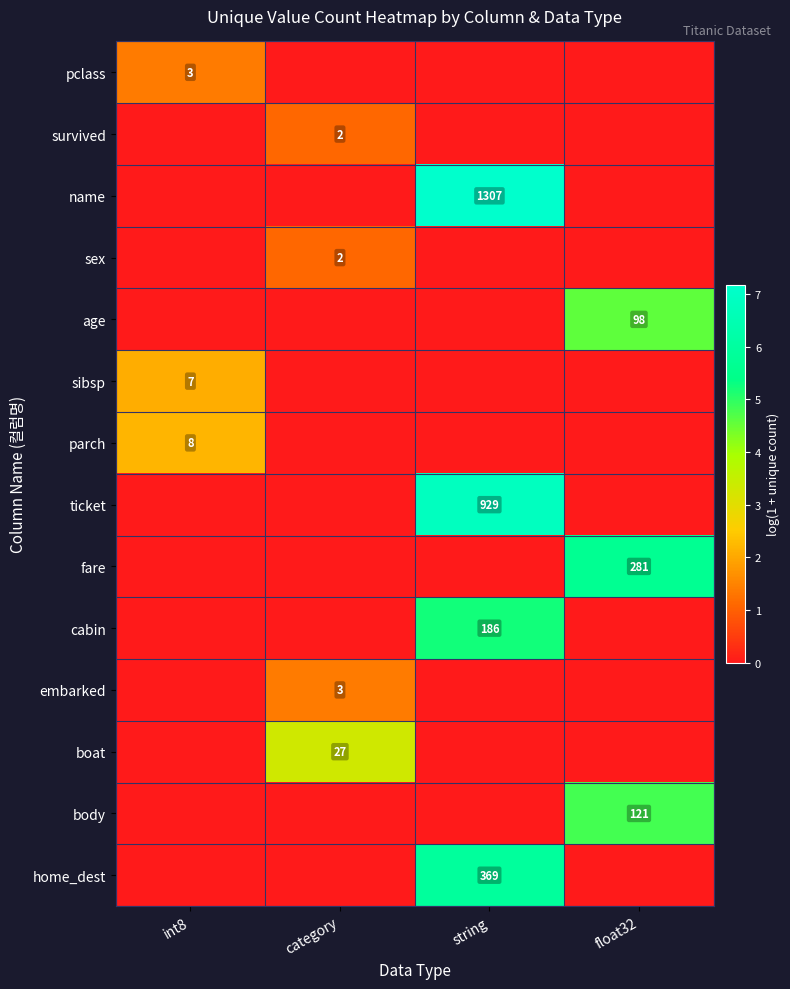

The value of survived at category is 3. True or false?

False